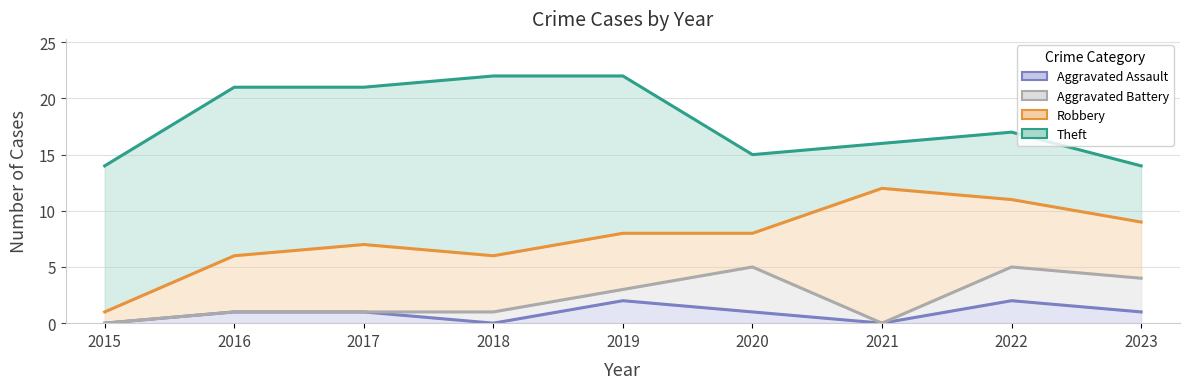

What is the difference between the highest and lowest values at 2020?

6